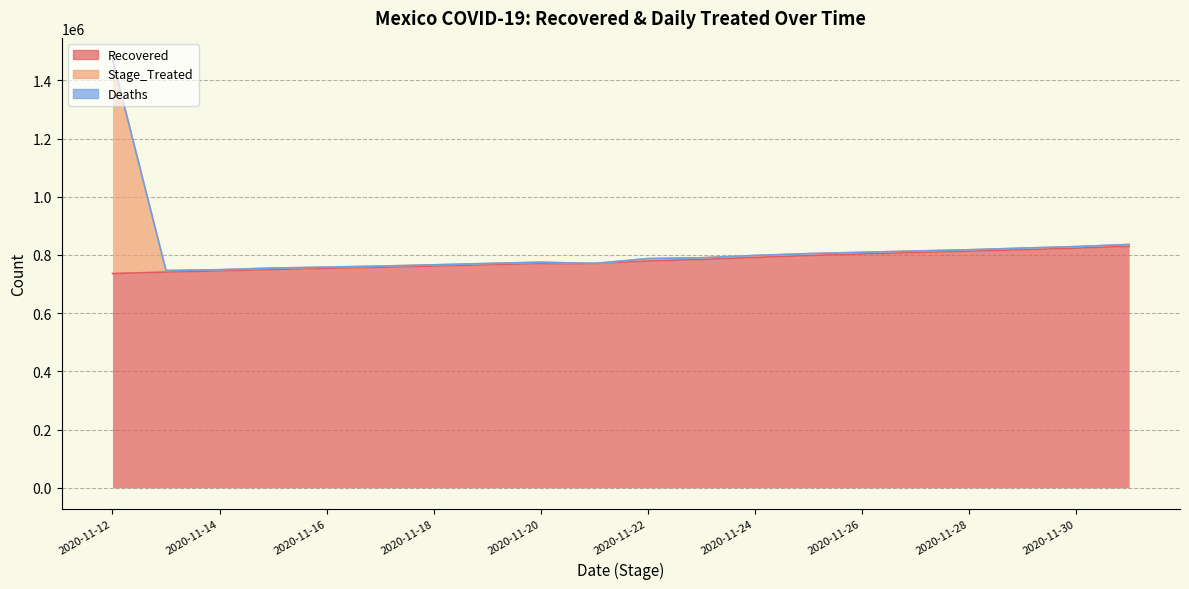

True or false: Recovered and Stage_Treated intersect in this chart.

False